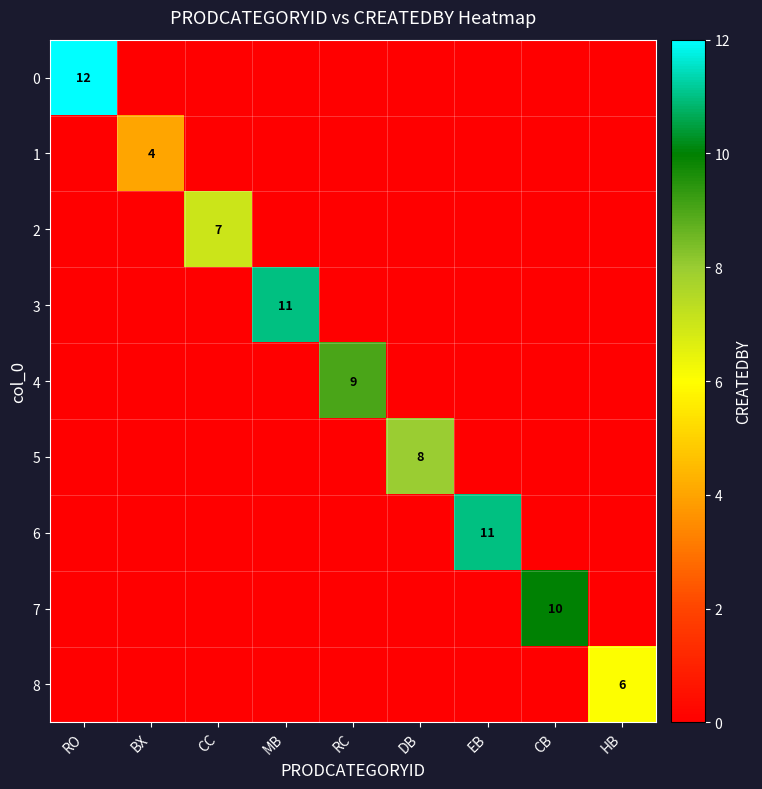

Is it true that 3 equals 17 at MB?

False